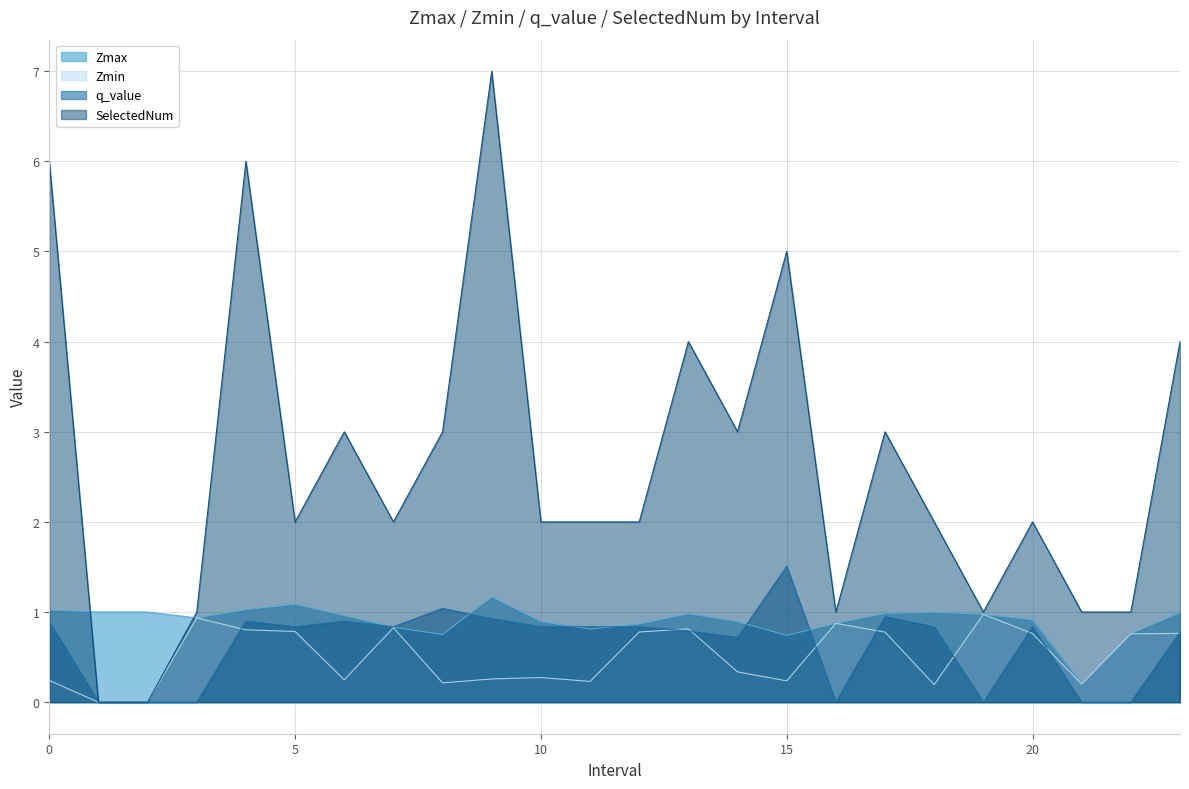

At how many categories does at least one series exceed 2?

10